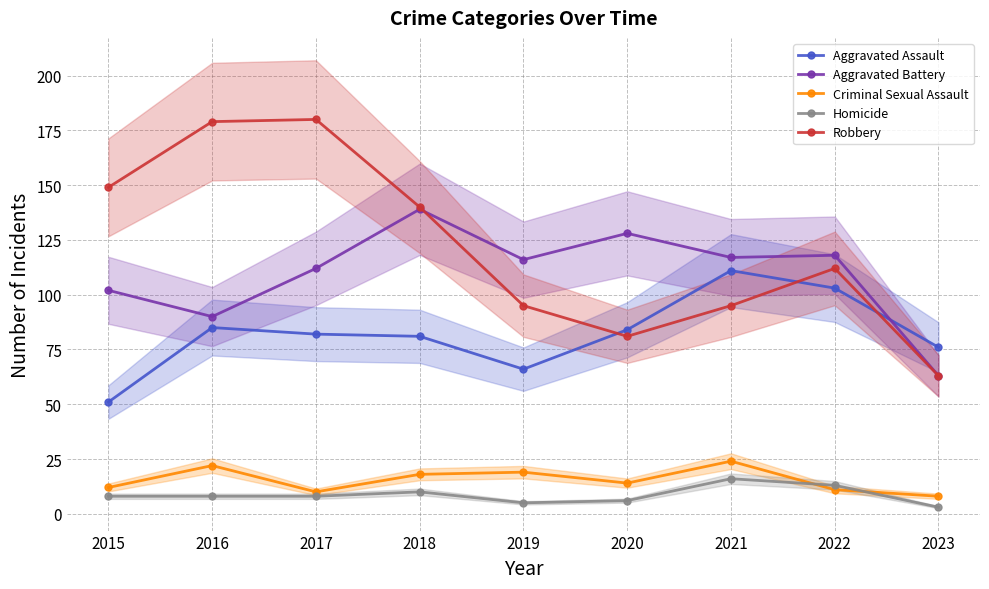

What is the difference between the second highest and second lowest values in the Criminal Sexual Assault series?

12